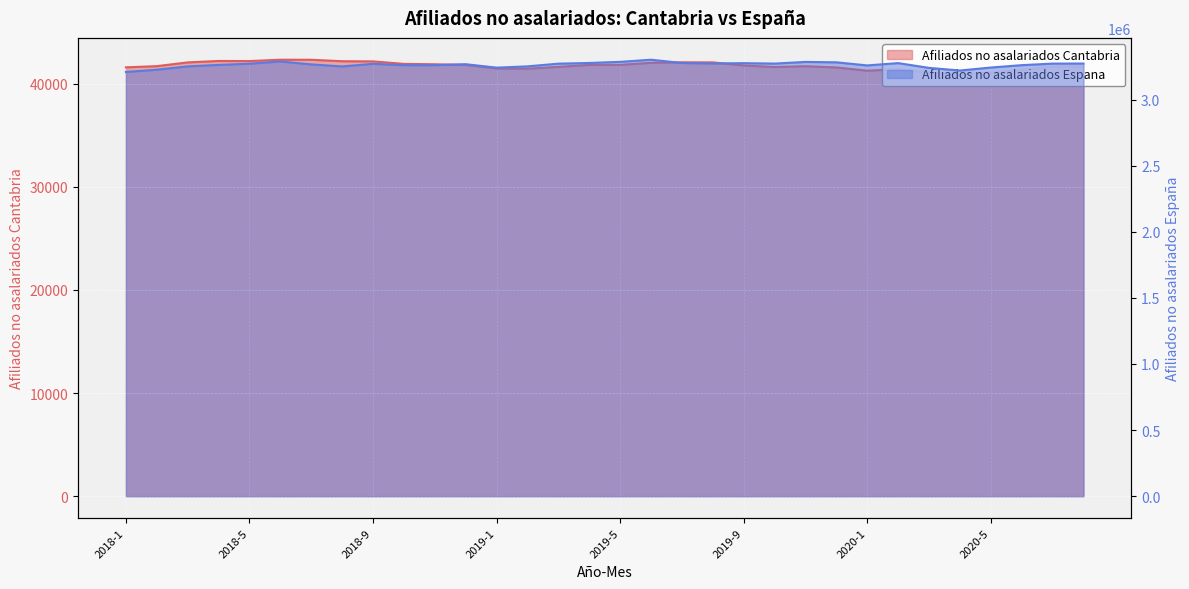

Reading right to left, what are all the values shown in this chart?

Afiliados no asalariados Cantabria: 2020-8=41667	2020-7=41659	2020-6=41318	2020-5=41060	2020-4=40875	2020-3=41055	2020-2=41381	2020-1=41246	2019-12=41561	2019-11=41678	2019-10=41601	2019-9=41754	2019-8=42050	2019-7=42059	2019-6=42010	2019-5=41810	2019-4=41806	2019-3=41616	2019-2=41437	2019-1=41463	2018-12=41805	2018-11=41869	2018-10=41905	2018-9=42149	2018-8=42164	2018-7=42305	2018-6=42310	2018-5=42178	2018-4=42189	2018-3=42050	2018-2=41687	2018-1=41572
Afiliados no asalariados Espana: 2020-8=3272424	2020-7=3271930	2020-6=3260173	2020-5=3242175	2020-4=3219650	2020-3=3239608	2020-2=3275708	2020-1=3258226	2019-12=3281613	2019-11=3284639	2019-10=3272049	2019-9=3275308	2019-8=3273089	2019-7=3276560	2019-6=3301357	2019-5=3285149	2019-4=3276713	2019-3=3271551	2019-2=3251077	2019-1=3241374	2018-12=3267389	2018-11=3259895	2018-10=3260003	2018-9=3270213	2018-8=3250525	2018-7=3266003	2018-6=3288194	2018-5=3271237	2018-4=3261905	2018-3=3251029	2018-2=3225856	2018-1=3208783